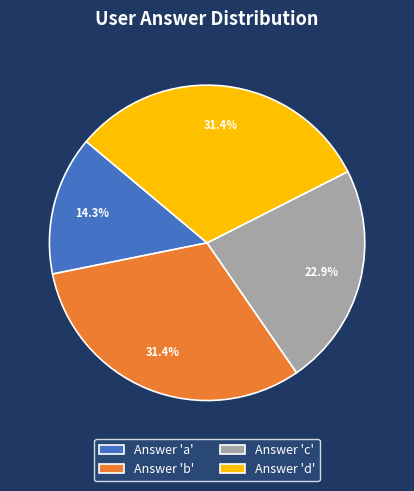

How much of the chart is everything except Answer 'd'?

68.6%